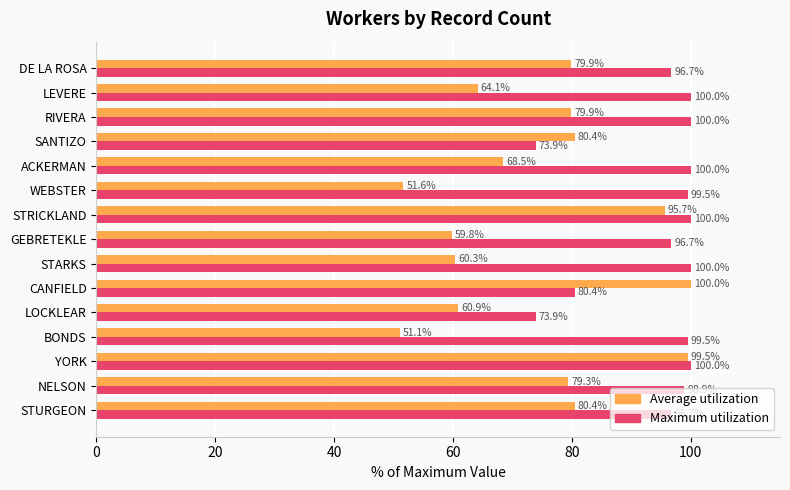

Which series has the widest spread of values?

Average utilization